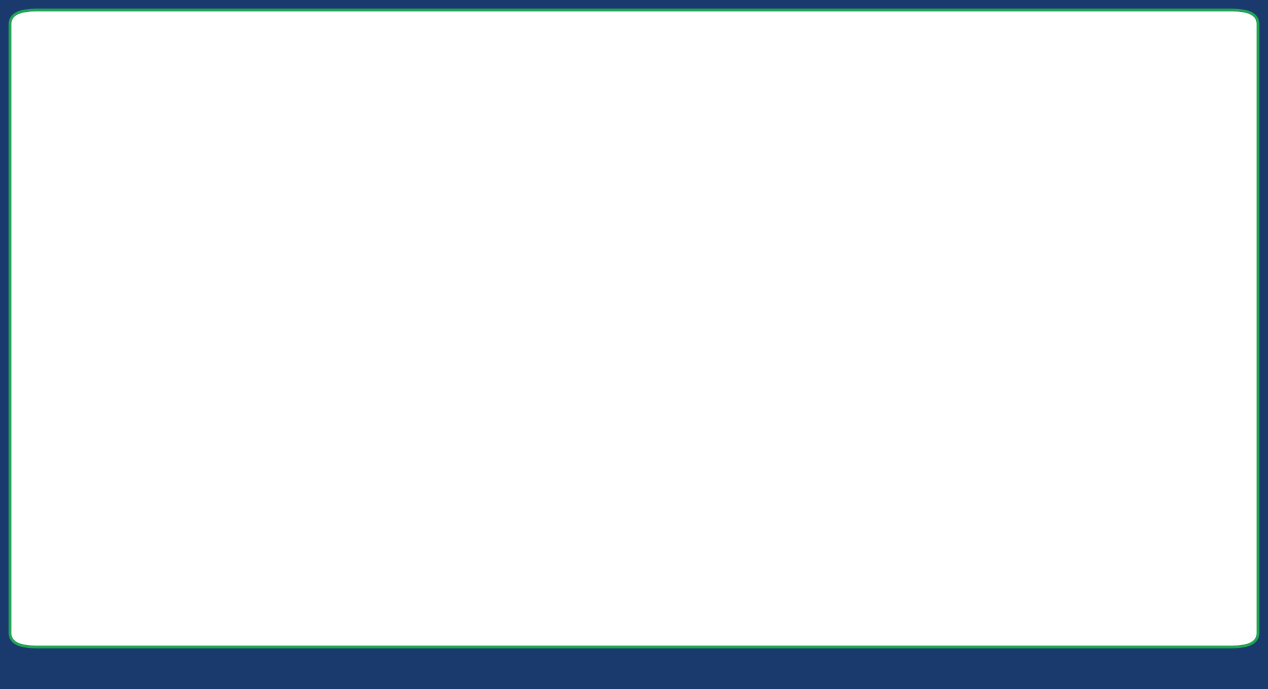

Read the Dec. 31, 2017 value at Common stock shares outstanding, to the nearest 10.

49894990